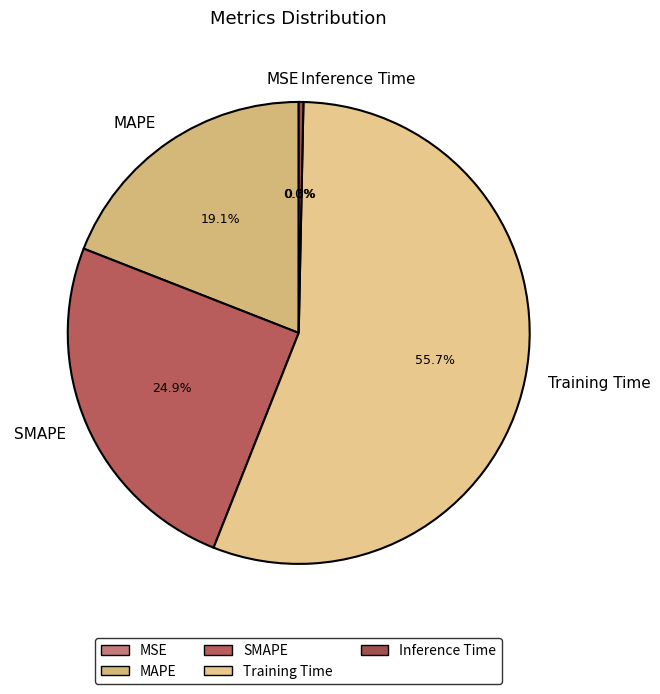

Is it true that MSE is 5% of the pie?

False